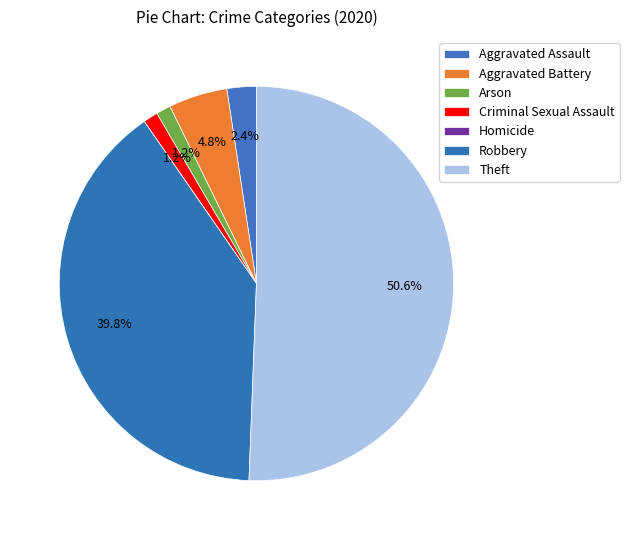

Between Criminal Sexual Assault and Arson, which is larger?

Criminal Sexual Assault